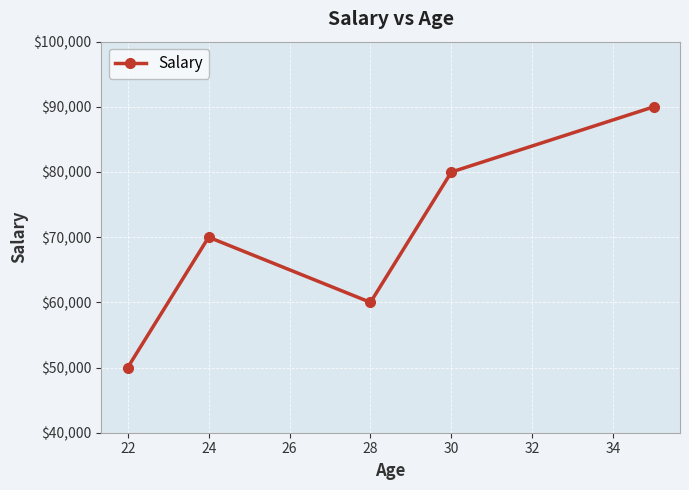

What is the value of the 3rd point from the left?

60000